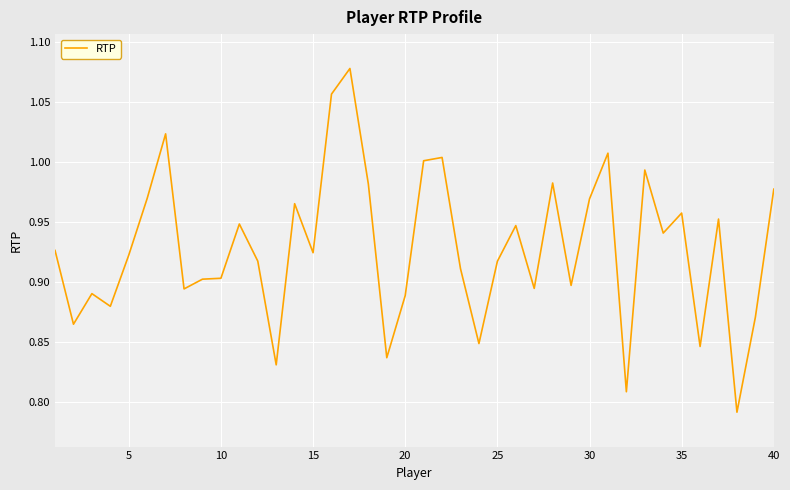

Does the chart have visible grid lines?

Yes